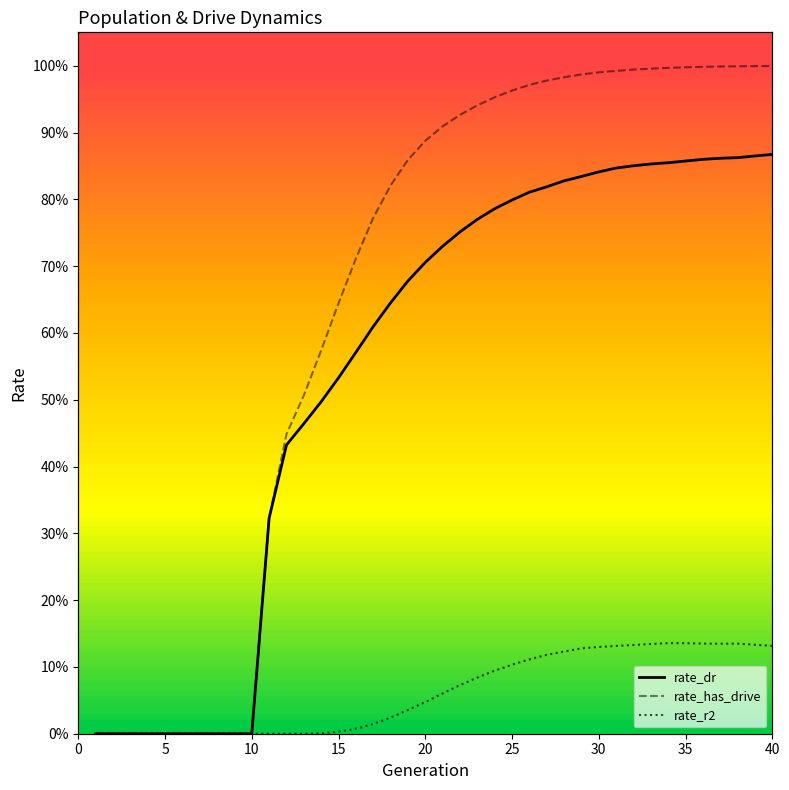

True or false: rate_dr and rate_r2 intersect in this chart.

False